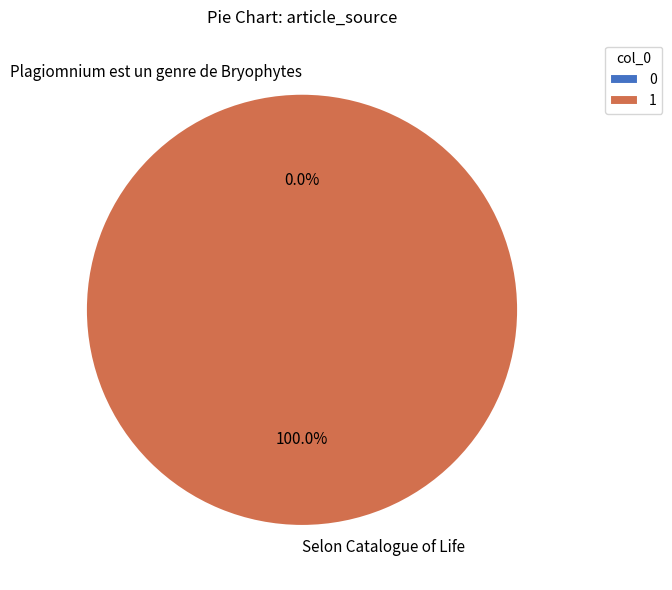

What percentage do Selon Catalogue of Life and Plagiomnium est un genre de Bryophytes together represent?

100.0%